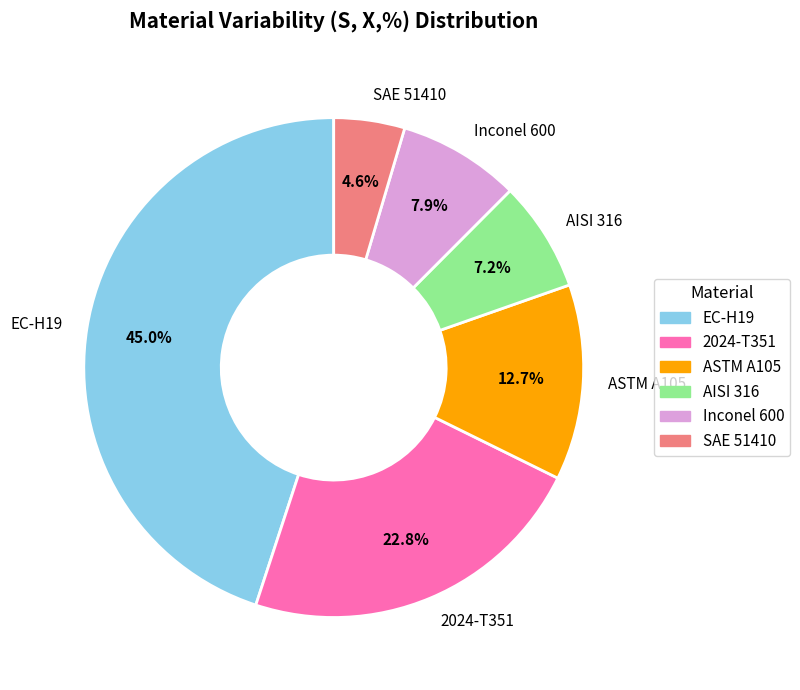

The Inconel 600 slice represents 22% of the pie. True or false?

False